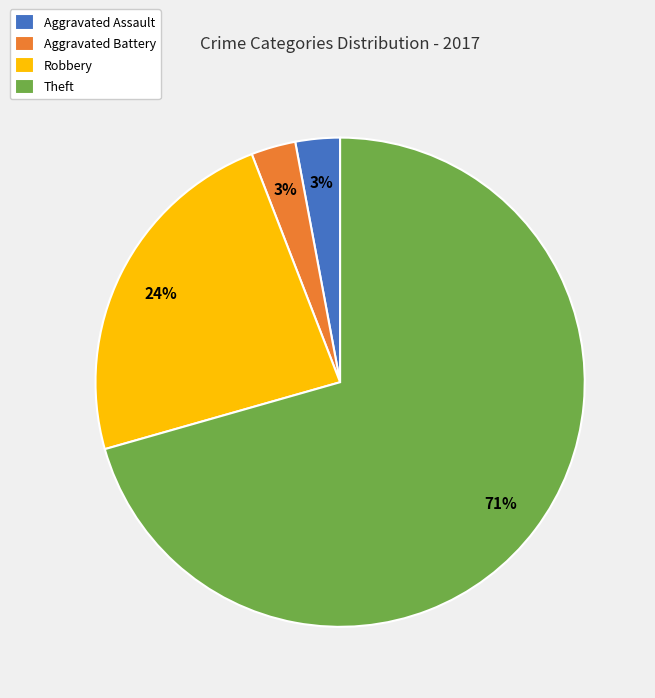

What is the largest slice in the pie chart?

Theft